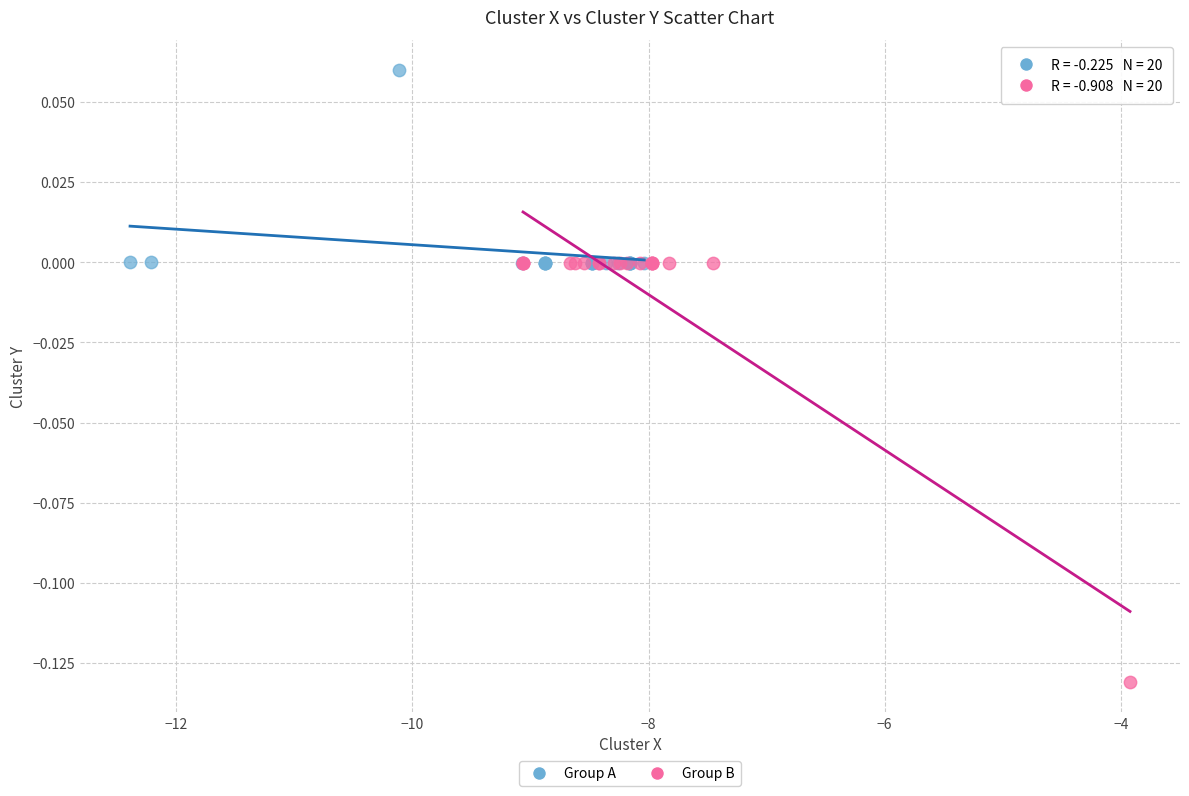

Which series reaches the minimum Y coordinate?

Group B